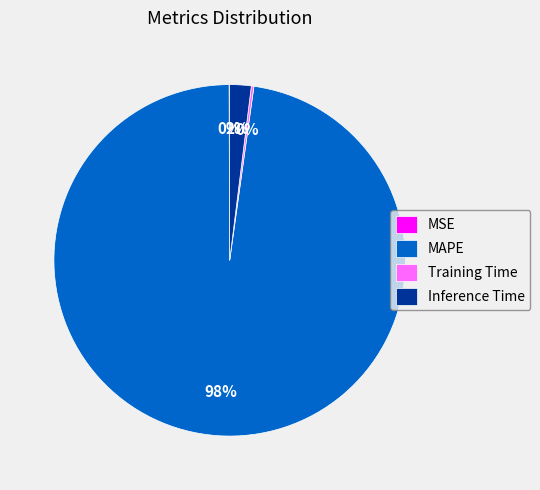

To the nearest percent, what is the average slice percentage?

25%